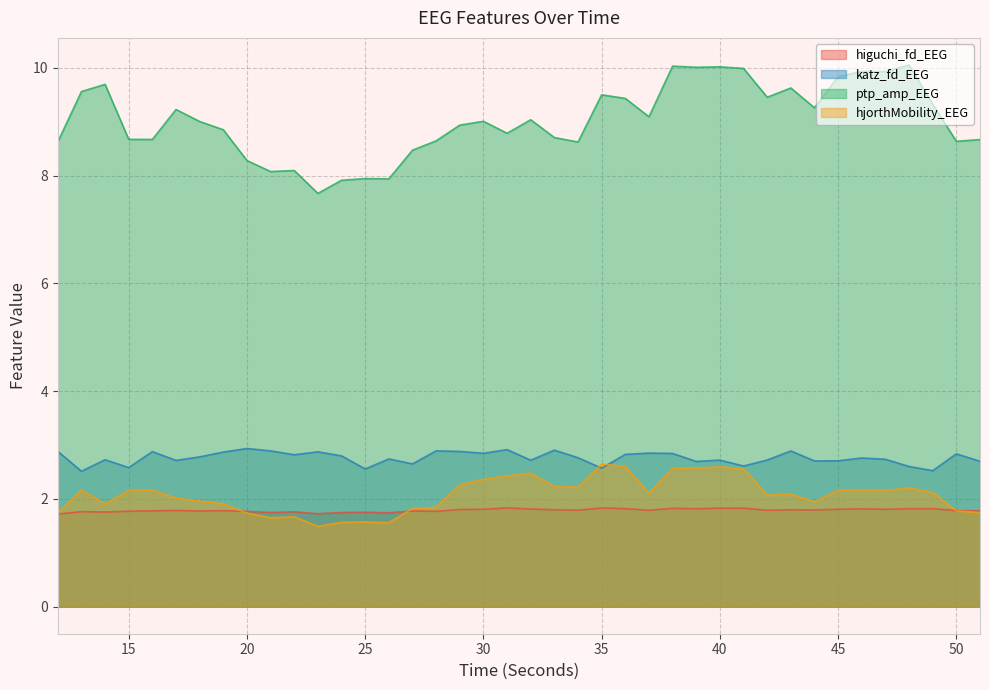

Does the chart display data point markers on the line(s)?

No